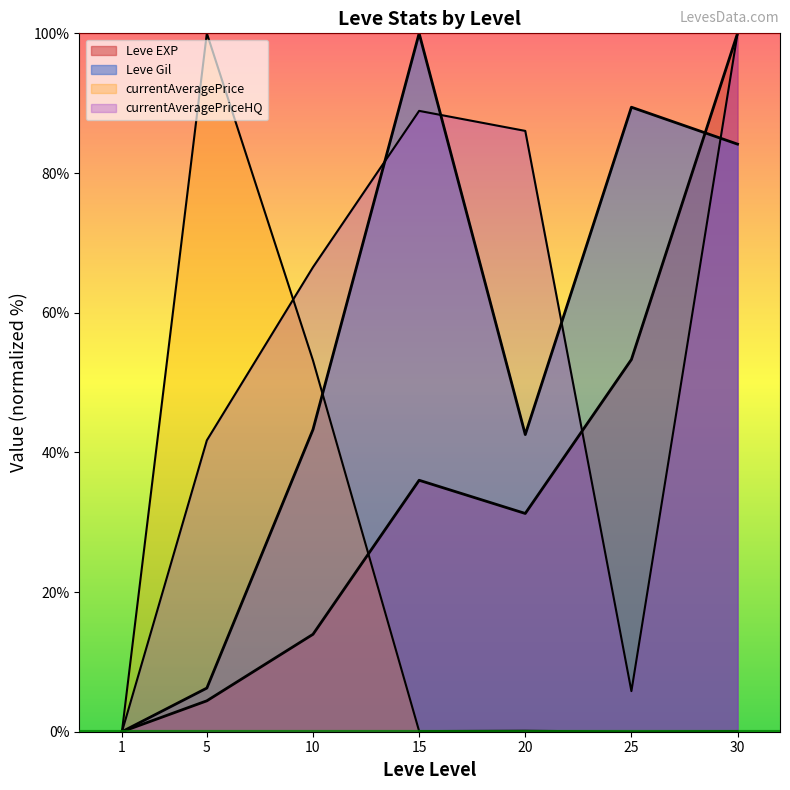

At which label does currentAveragePrice reach its minimum?

1